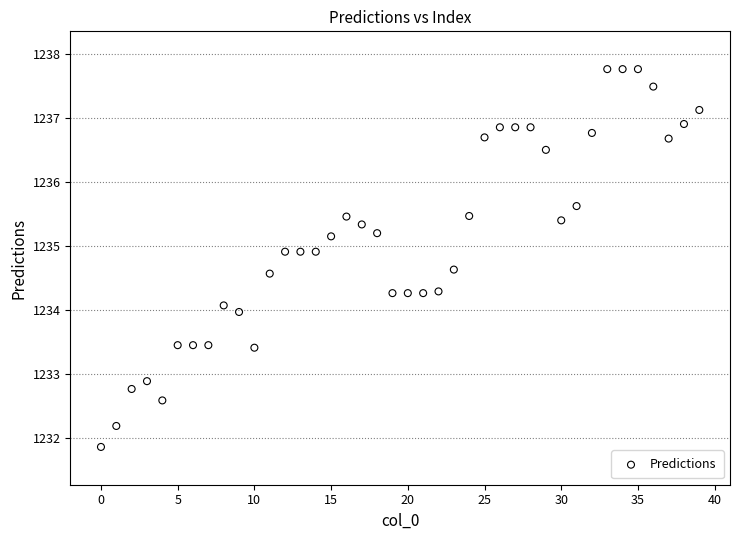

What is the range of Y values (max minus min)?

5.9